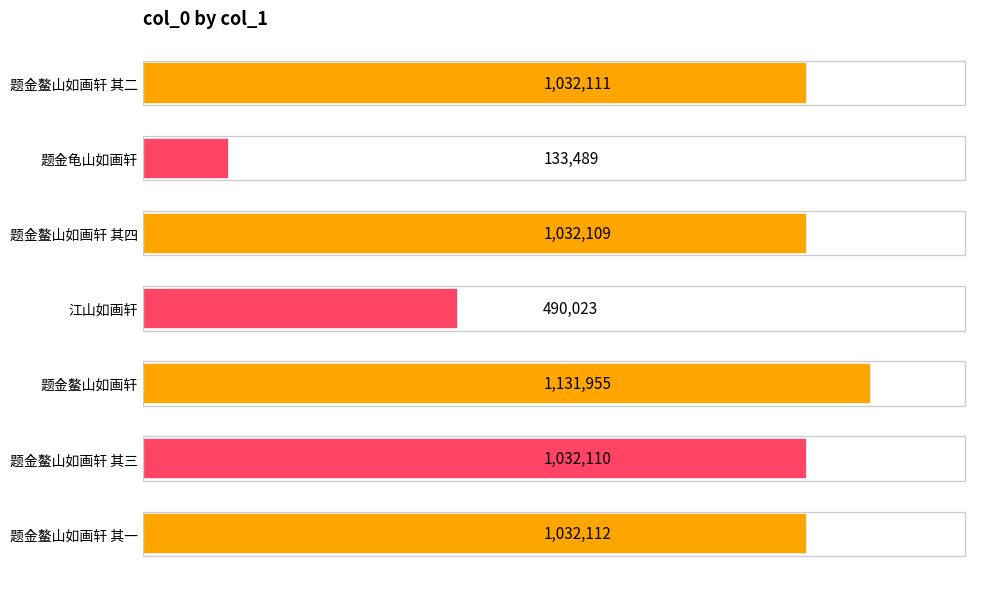

Does the chart contain stacked bars?

No